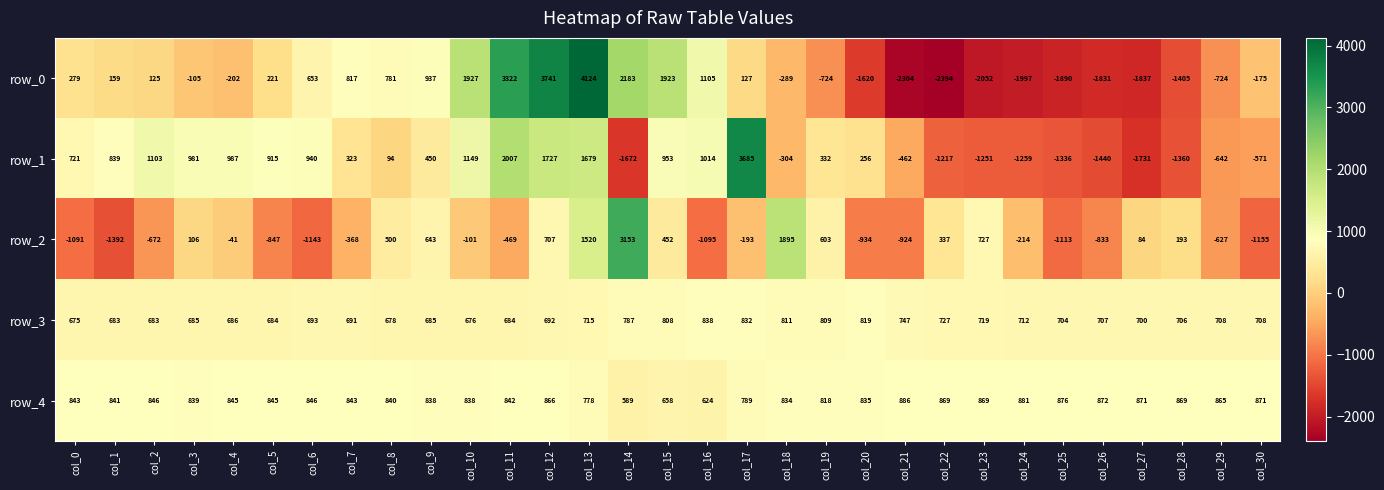

What is the spread (max minus min) of values at col_1?

2233